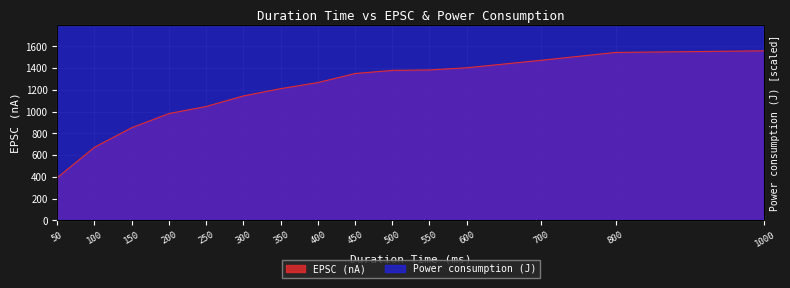

Reading left to right, extract all data points from this chart.

EPSC (nA): 394.0	673.0	853.0	983.0	1048.0	1145.0	1212.0	1268.0	1351.0	1380.0	1384.0	1404.0	1473.0	1545.0	1560.0
Power consumption (J): 19700.0	67300.0	127950.0	196600.0	262000.0	343500.0	424200.0	507200.0	607950.0	690000.0	761200.0	842400.0	1031100.0	1236000.0	1560000.0